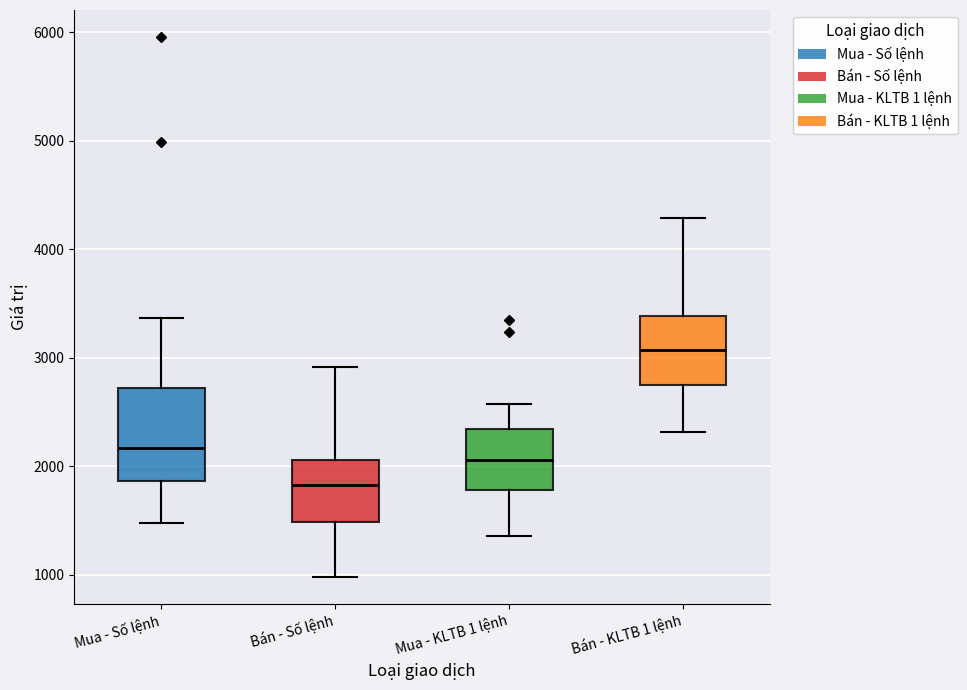

Which box's median line is the lowest?

Bán - Số lệnh